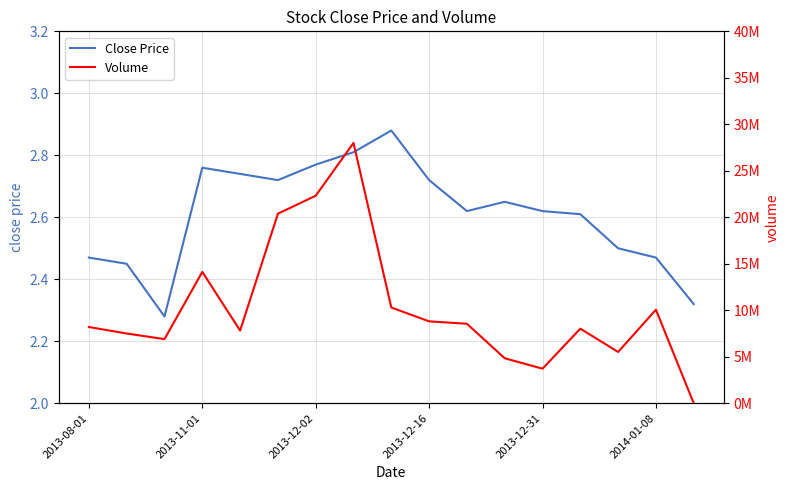

True or false: Volume has a value of 14876124.4 at 2013-12-16.

False